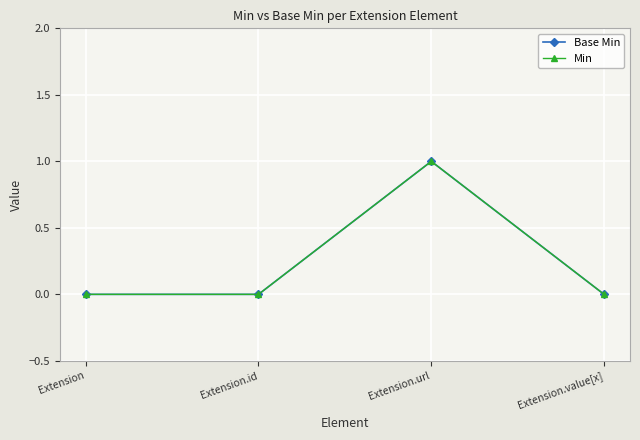

Does the chart have visible grid lines?

Yes